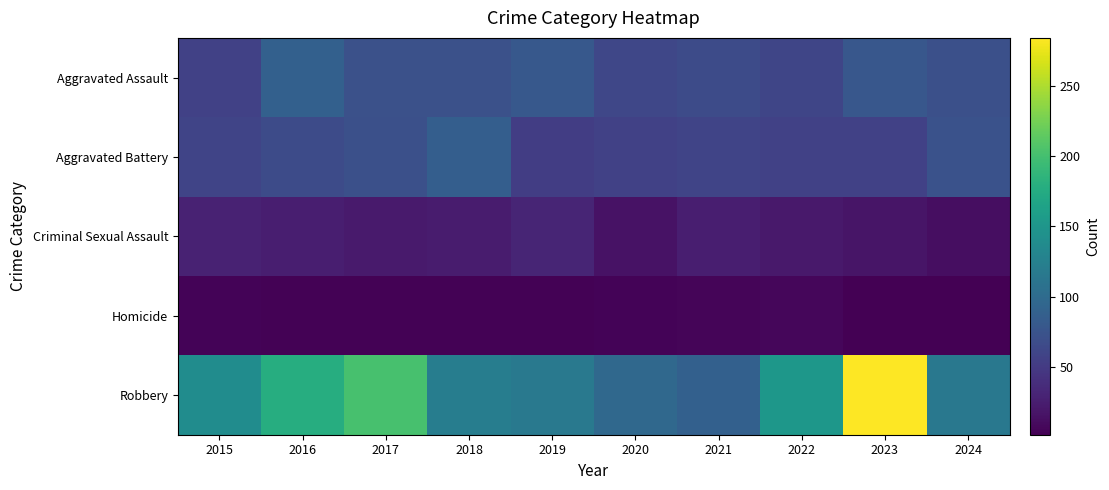

At which category does the chart reach its minimum across all series?

2024